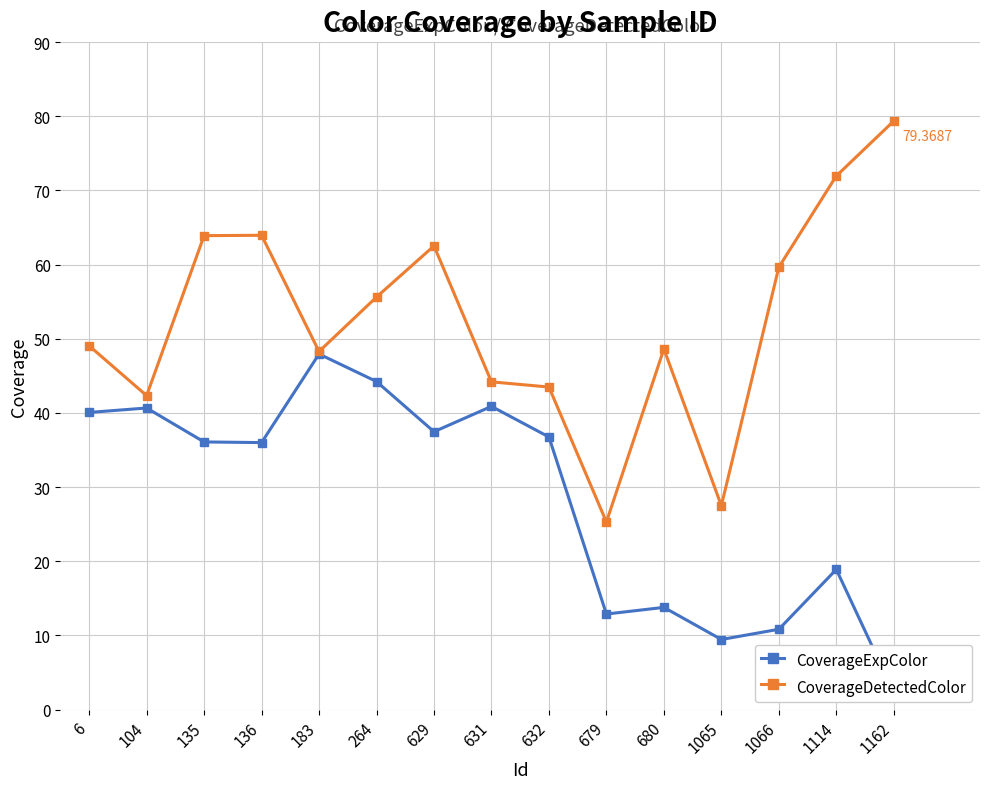

True or false: CoverageExpColor and CoverageDetectedColor intersect in this chart.

False